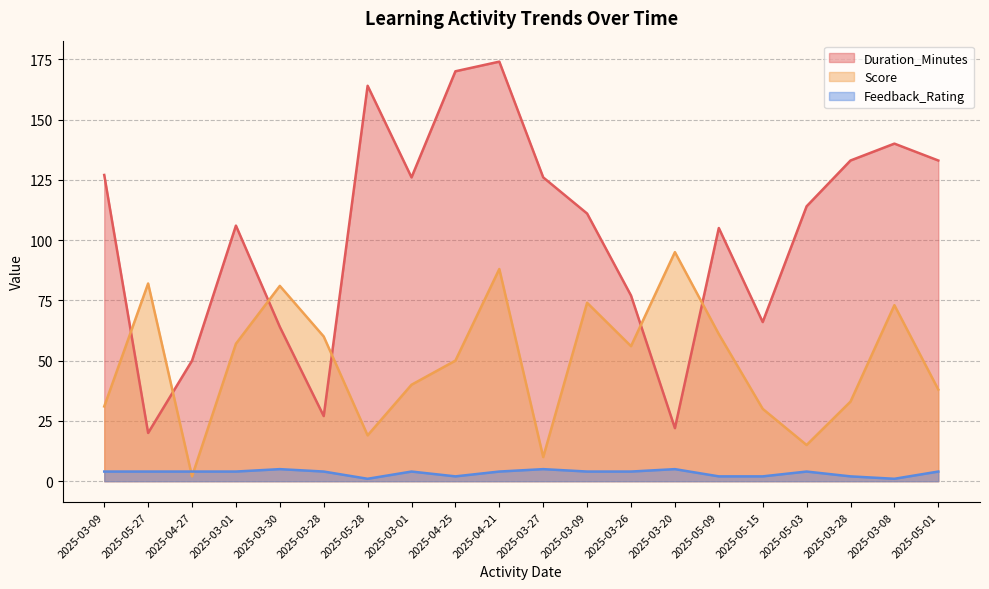

Is it true that Duration_Minutes equals 9 at 2025-05-27?

False